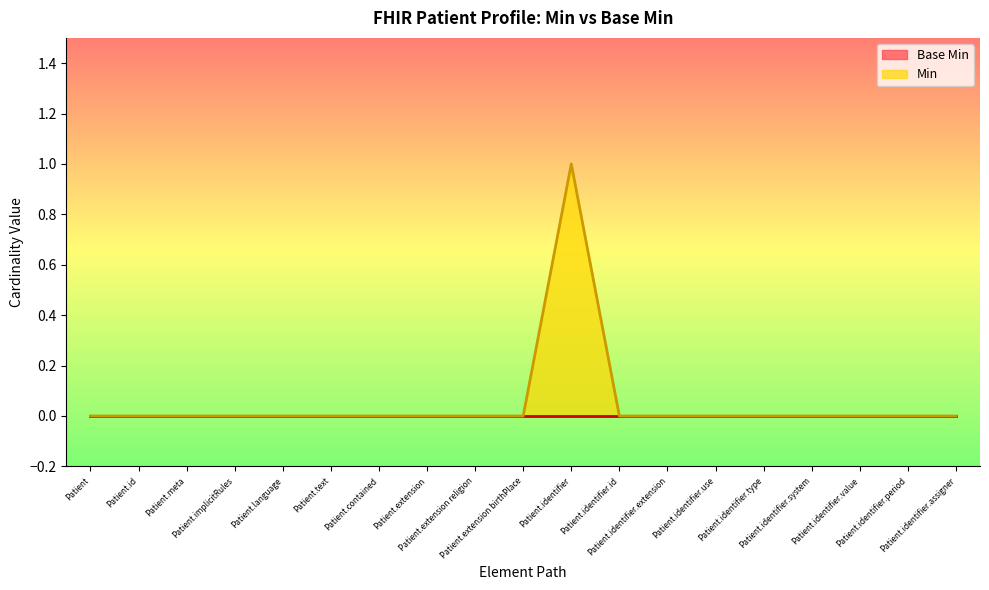

True or false: there are more than 0 points higher than both neighbors.

True